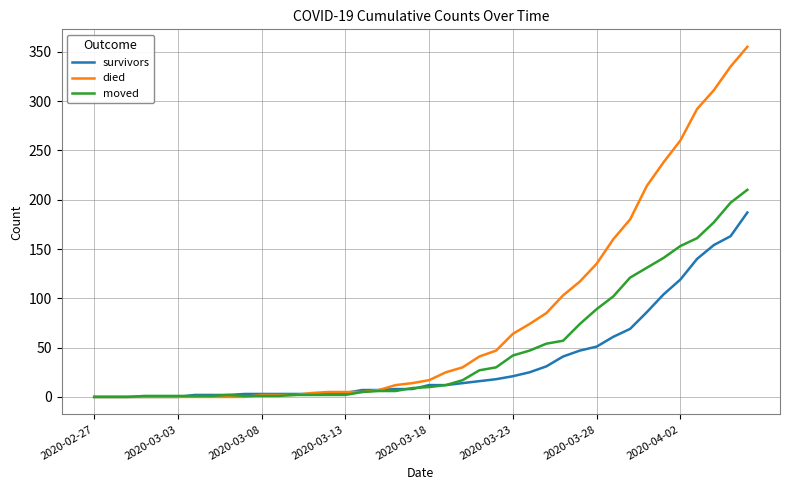

What is the highest value of the survivors series?

187